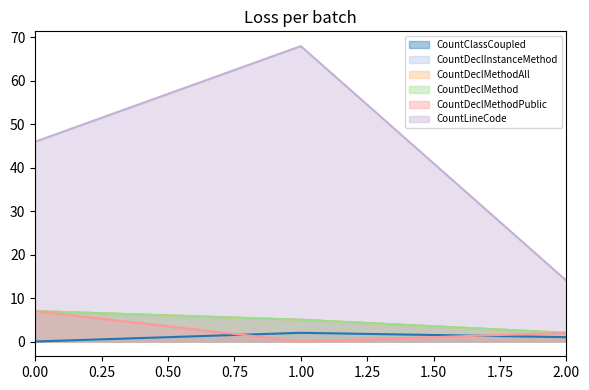

True or false: CountDeclMethodPublic has a value of 11 at 0.00.

False